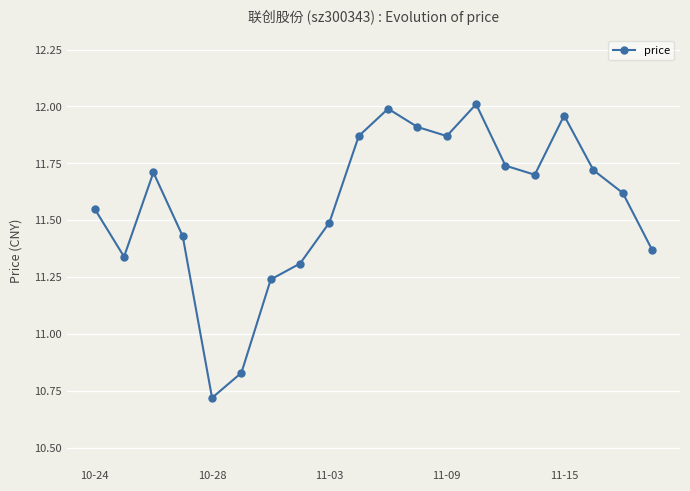

What is the difference between the maximum and minimum values?

1.3